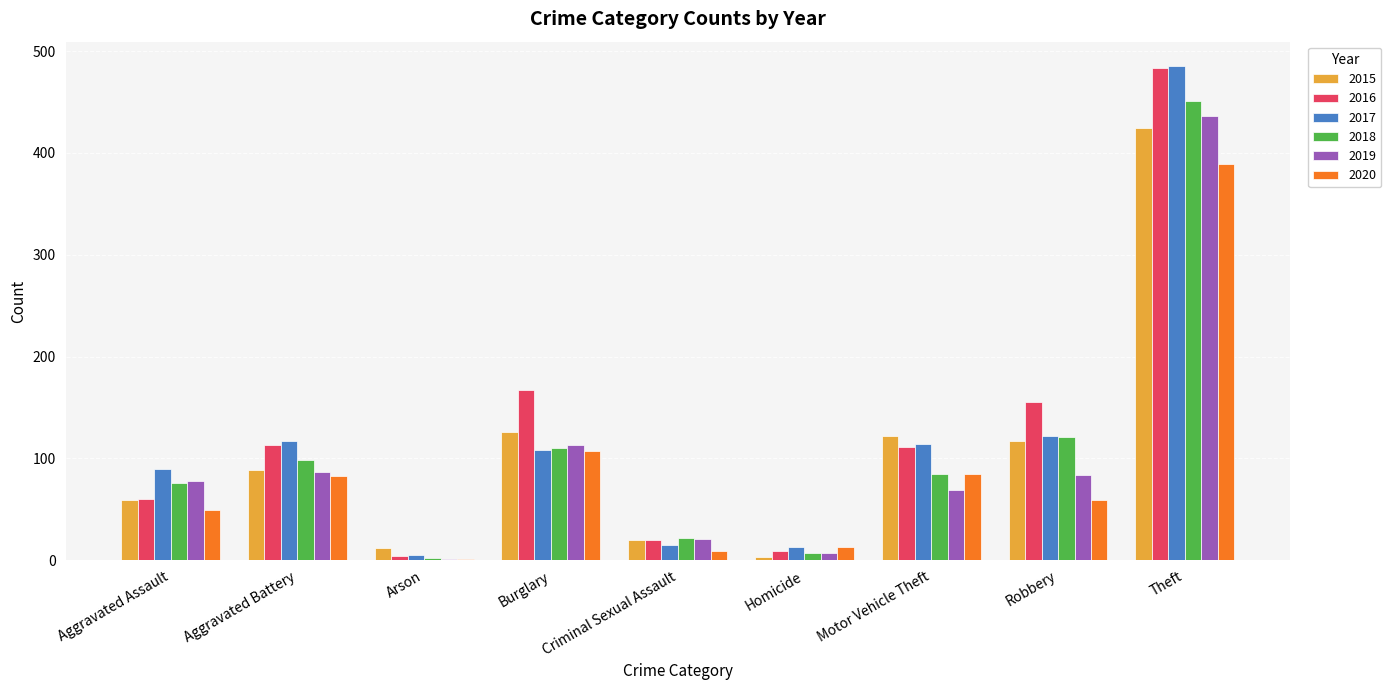

True or false: 2020 has a value of 107 at Burglary.

True